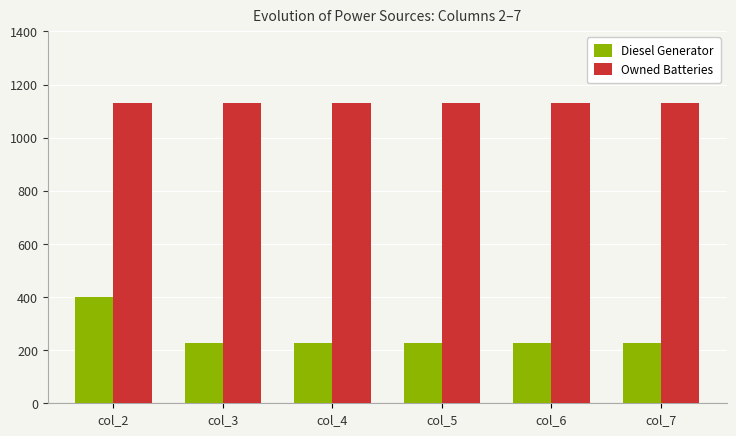

What is the spread (max minus min) of values at col_5?

902